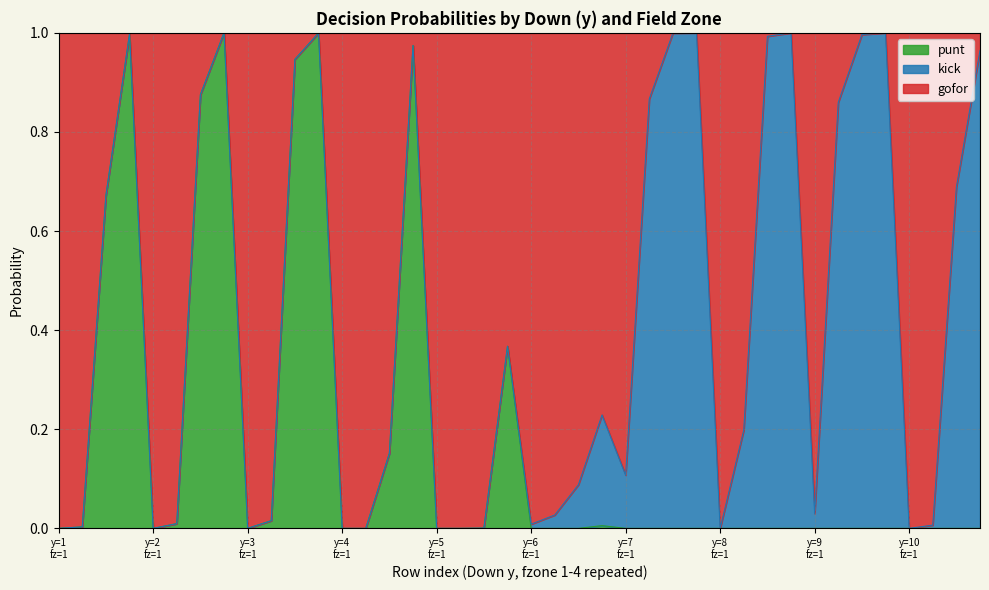

Which label corresponds to the largest value in the chart?

2